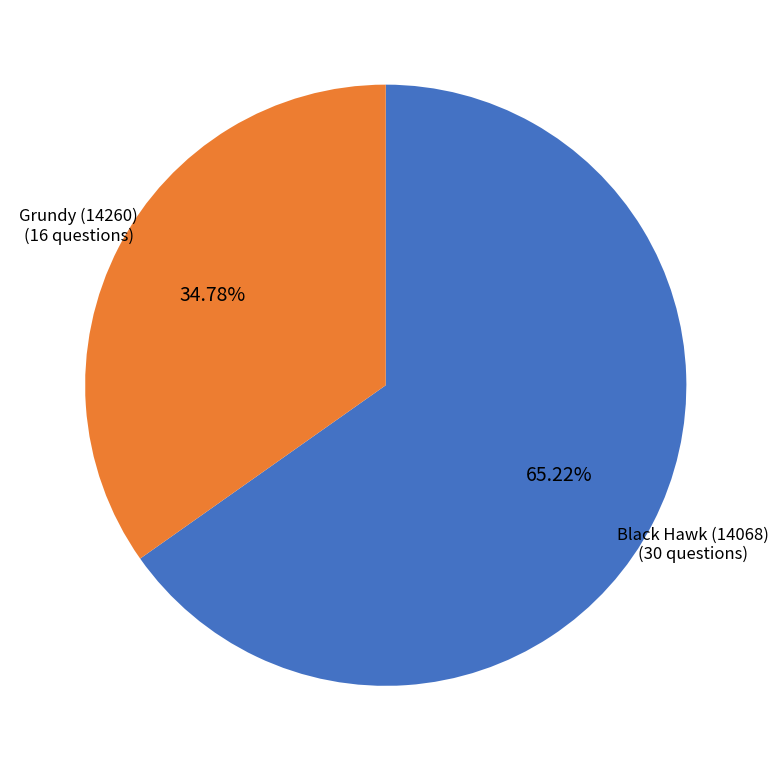

Is there a majority slice in this chart?

Yes